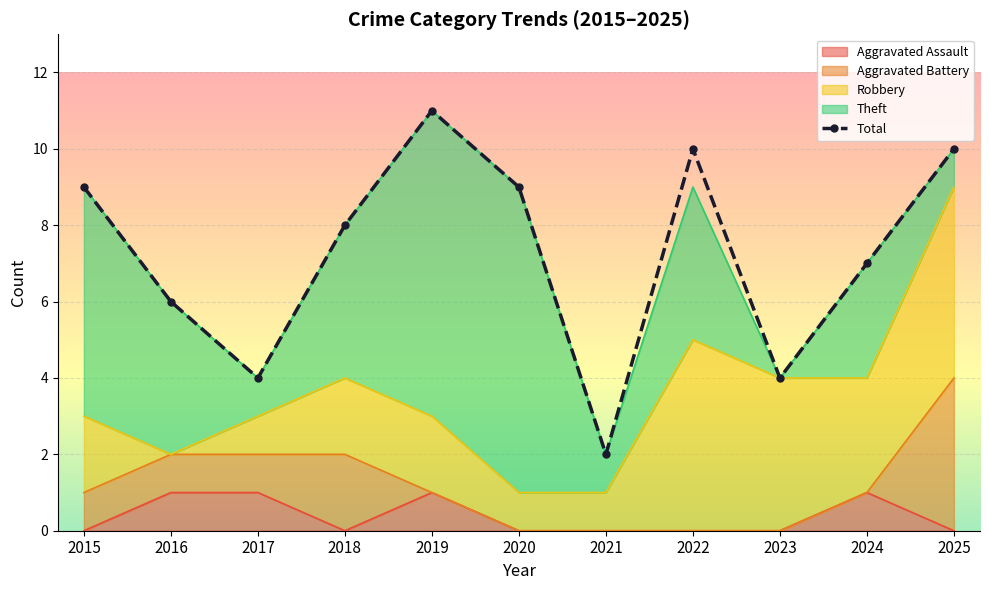

What is the change in value from 2015 to 2022?

+1